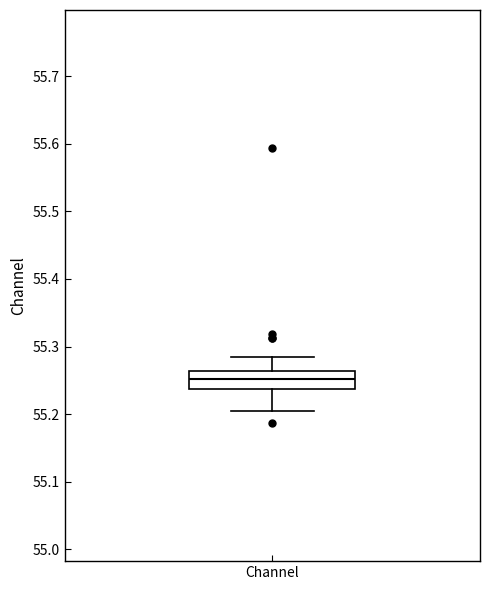

Transcribe this box plot: give where the median line is, the range the box spans, and where the two whiskers end, as read against the y-axis. The values are not printed on the chart, so give them approximately, as read against the axis.

median 55.25, box 55.24 to 55.26, whiskers 55.20 to 55.28